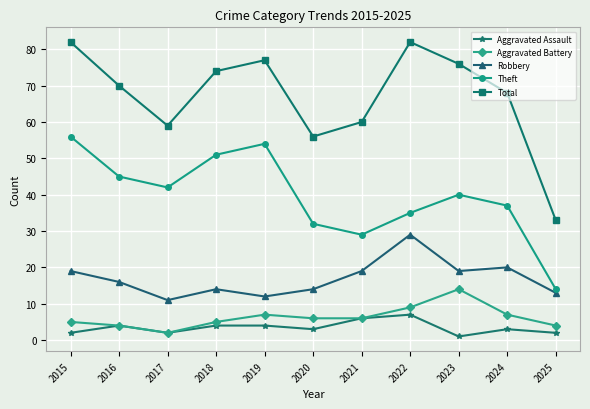

What is the sum of all Robbery values?

186